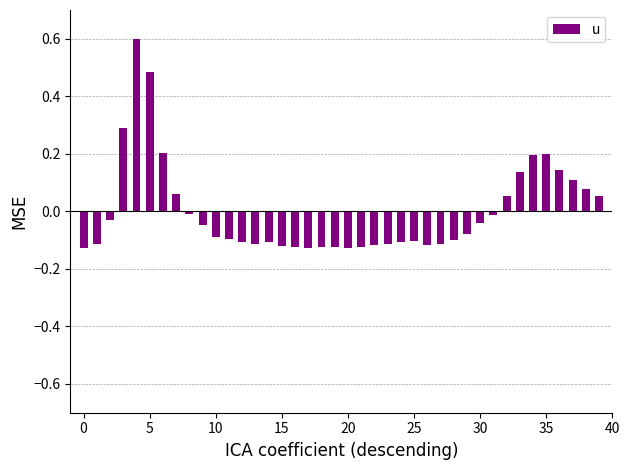

What is the difference between the maximum and second lowest values?

0.7